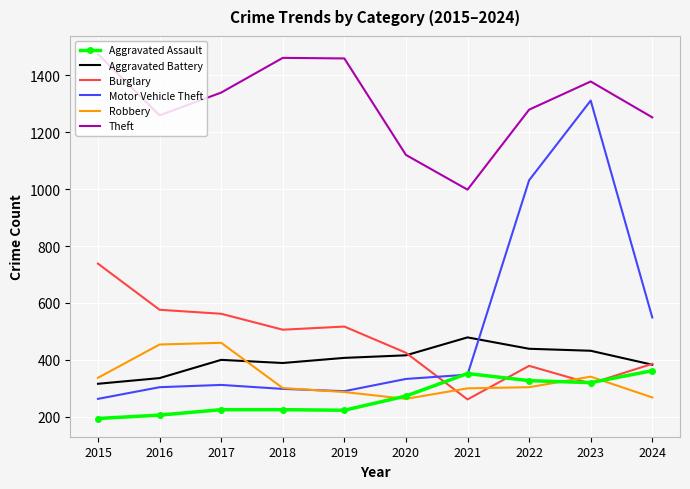

Which series has the widest spread of values?

Motor Vehicle Theft